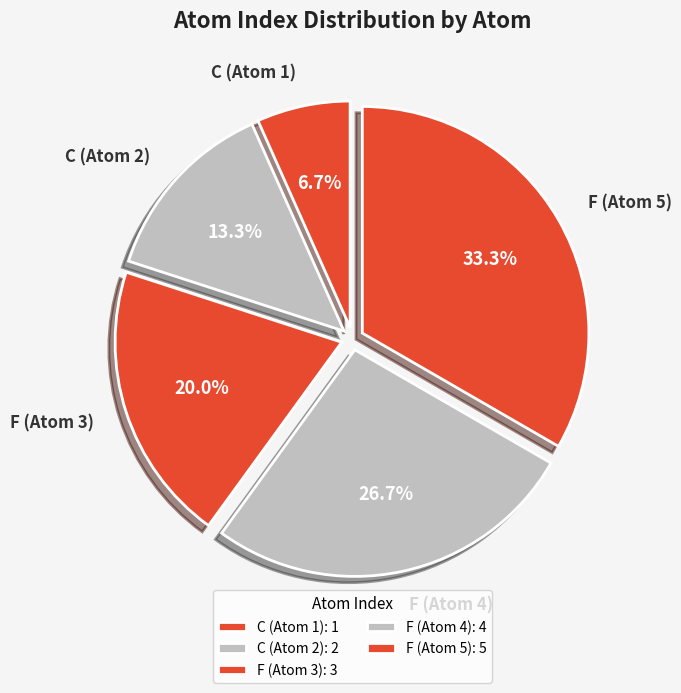

Does F (Atom 5) represent more than half of the total?

No